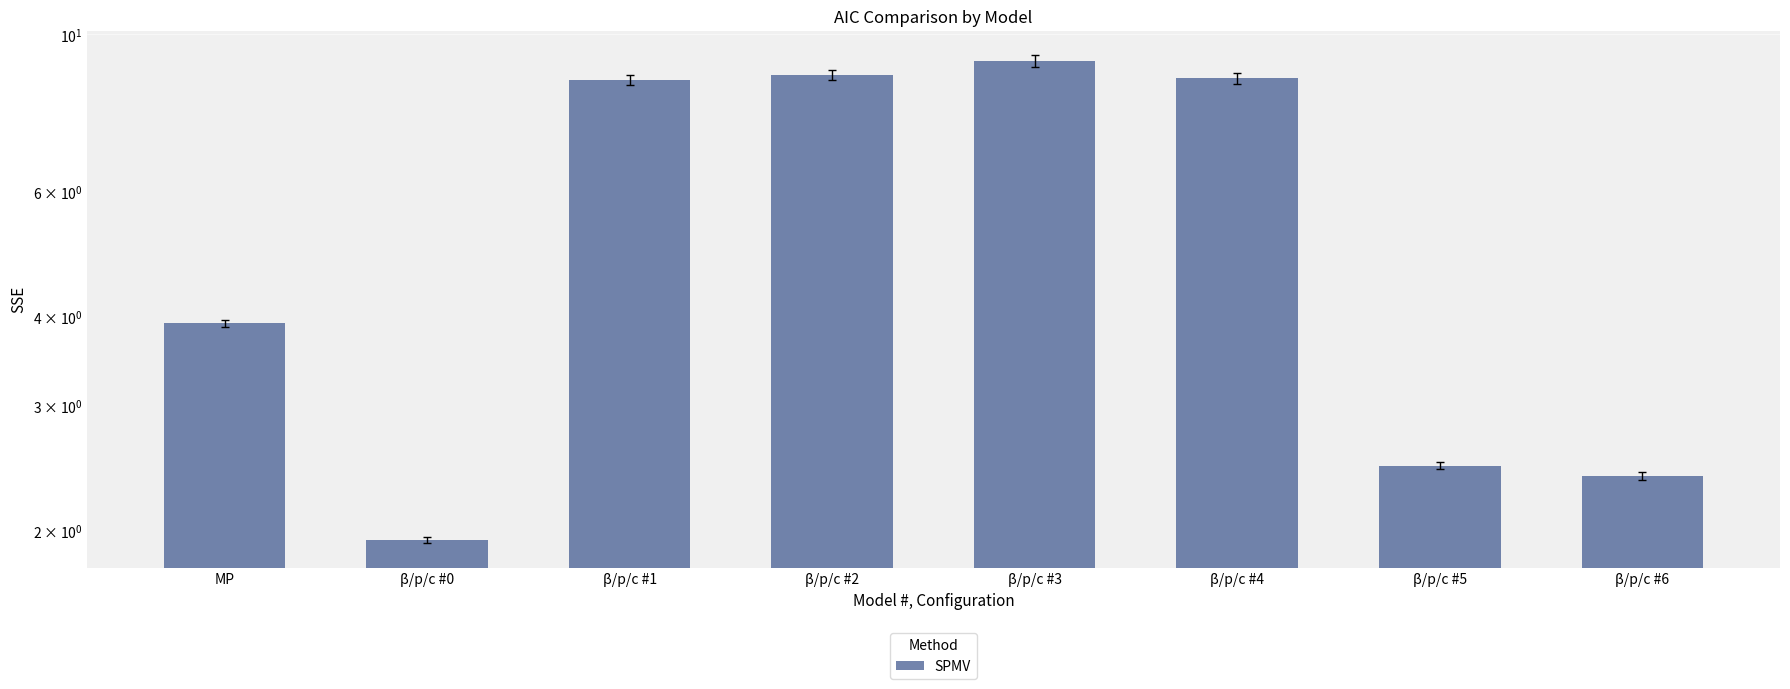

What is the approximate value at β/p/c #4?

8.7